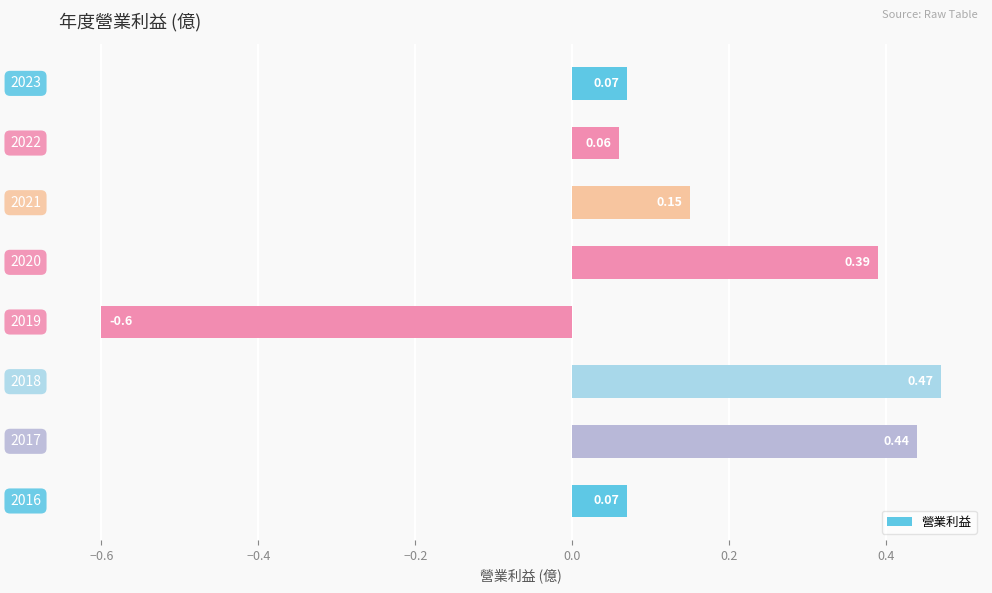

What is the sum of all values?

1.1